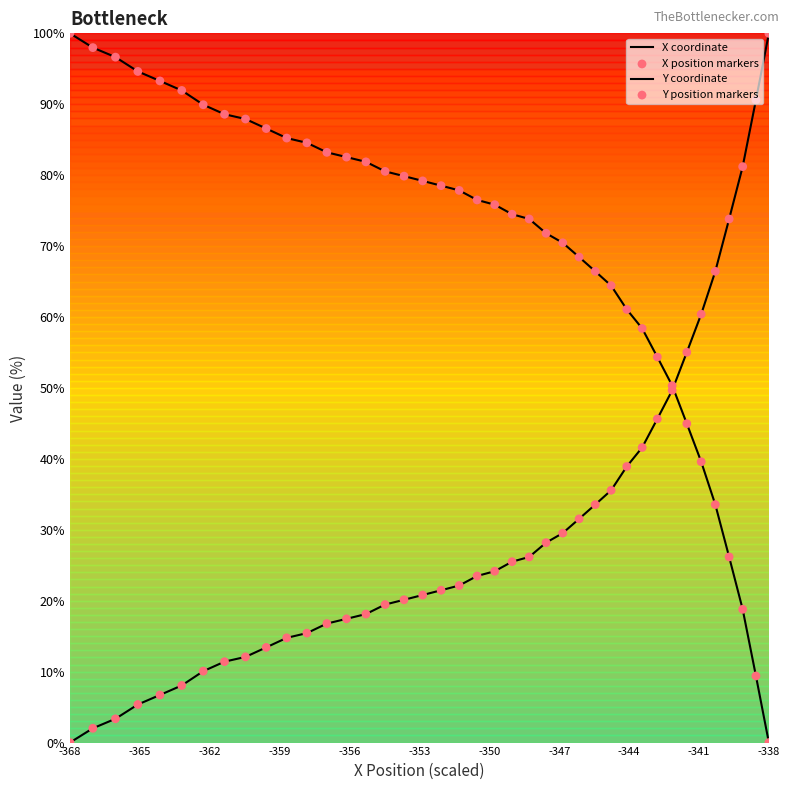

Which series contains the lowest Y value?

X coordinate